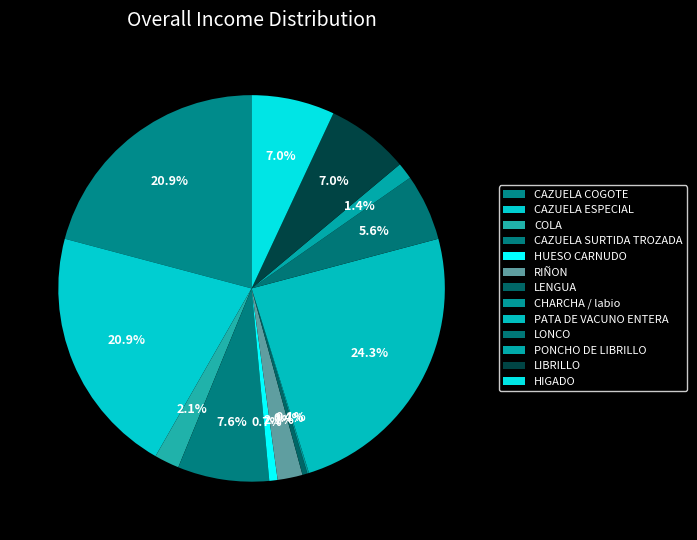

What percentage do CAZUELA ESPECIAL and LONCO together represent?

26.4%